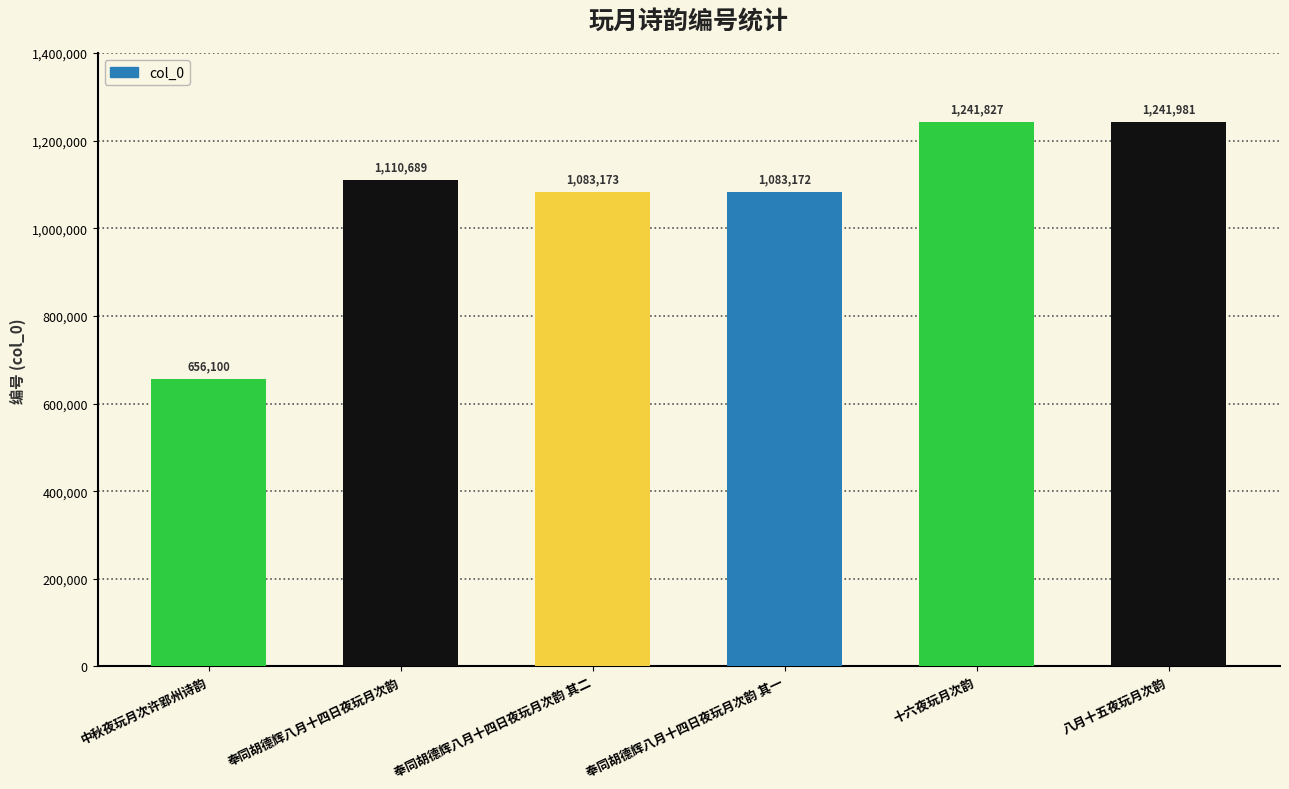

What is the label of the 2nd bar from the left?

奉同胡德辉八月十四日夜玩月次韵